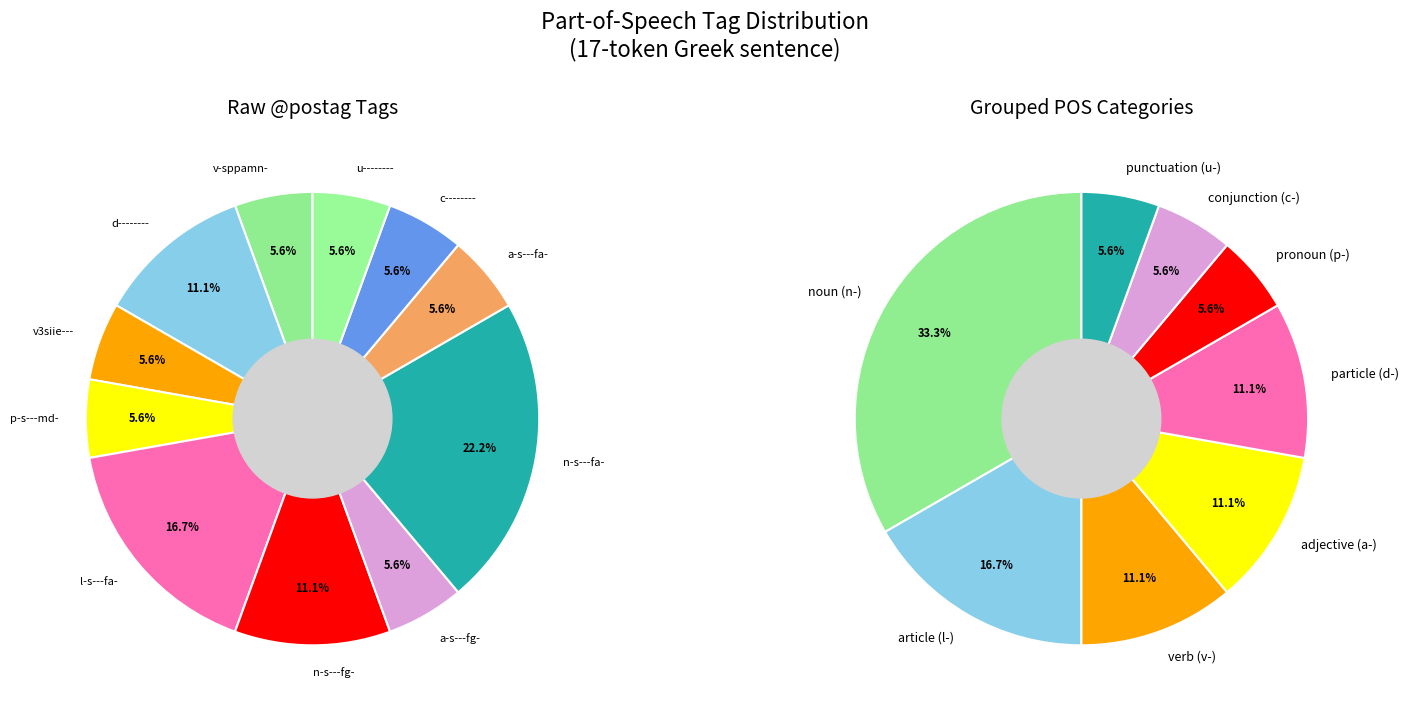

Is there any slice that represents more than half of the pie?

No